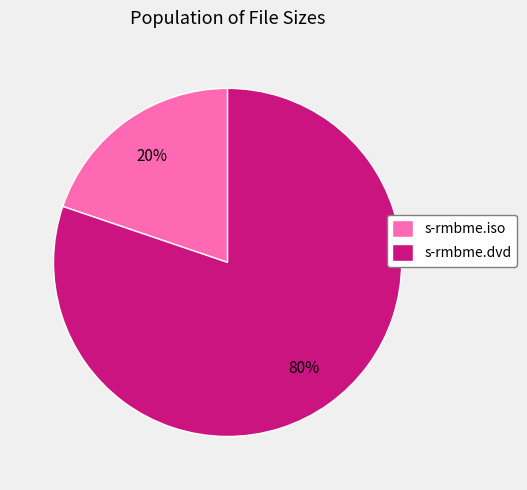

Do s-rmbme.iso and s-rmbme.dvd together represent more than half of the pie?

Yes